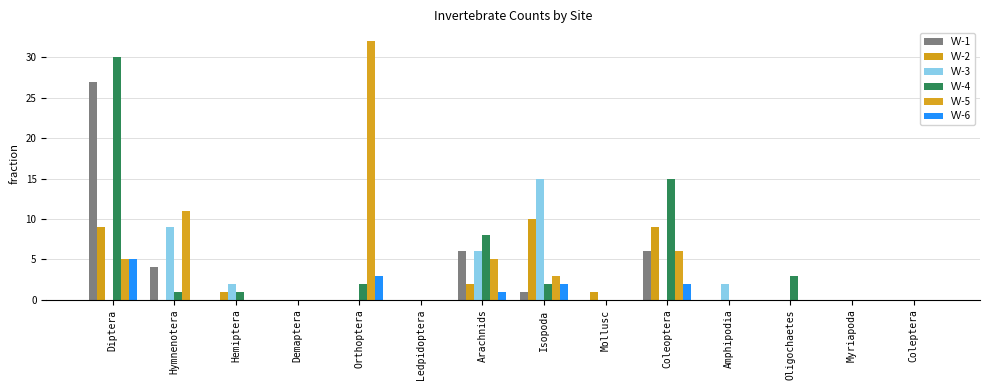

The VV-4 series shows 15 at Coleoptera. True or false?

True